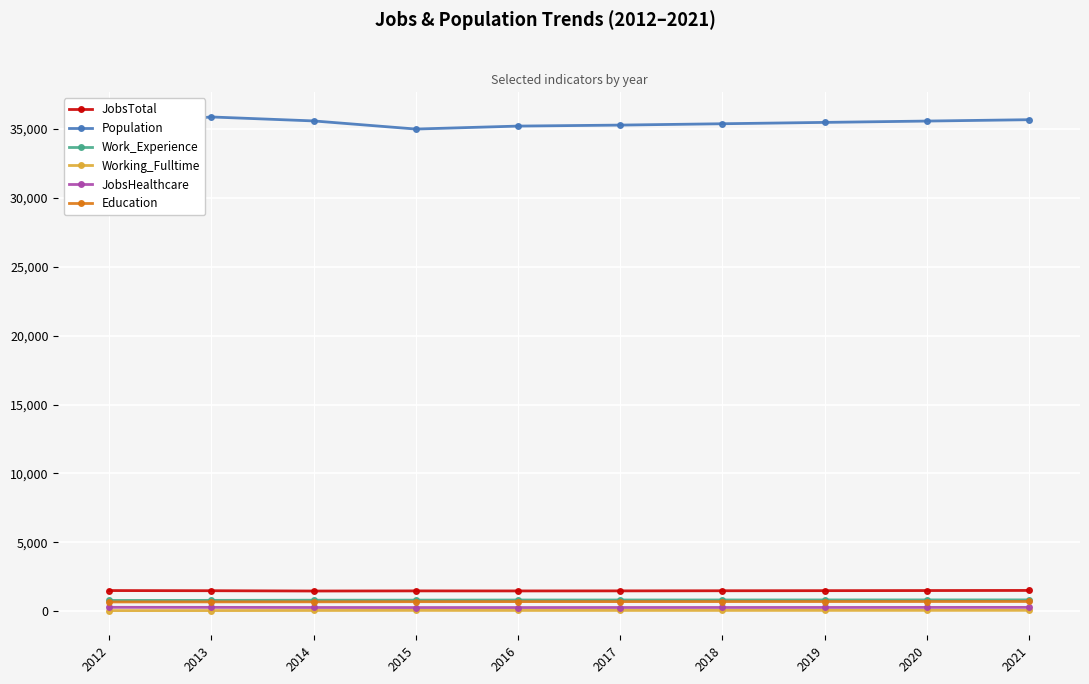

At how many categories does at least one series exceed 22100?

10